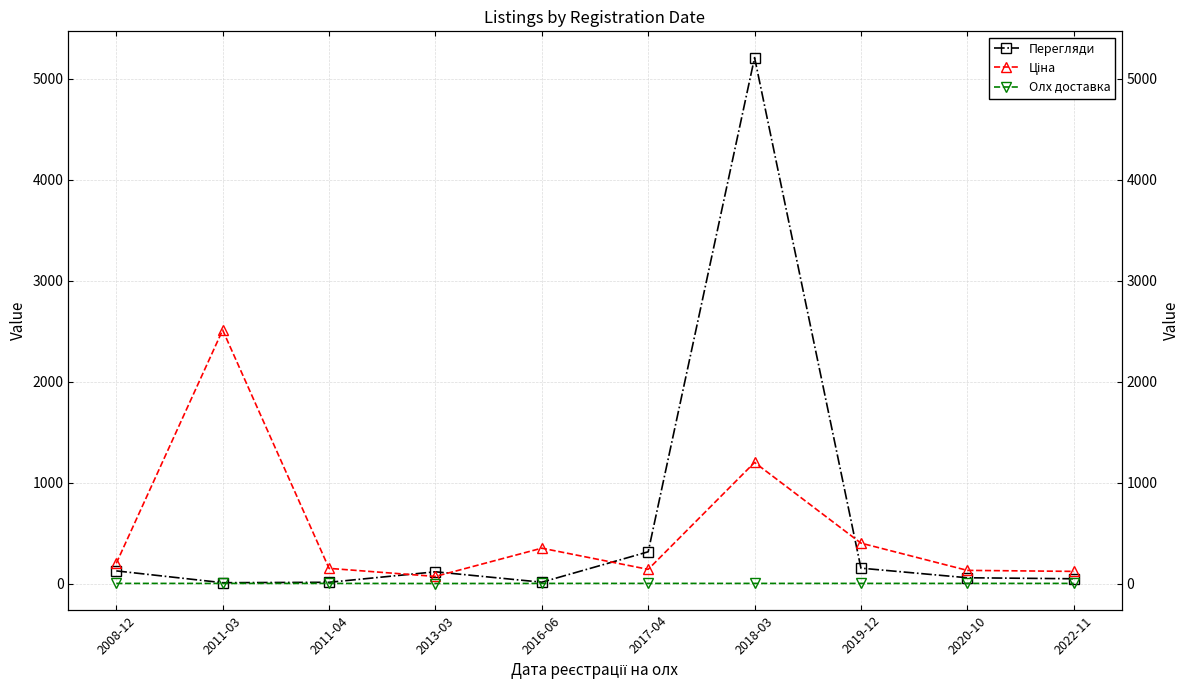

What is the difference between the second highest and minimum values in the Ціна series?

1129